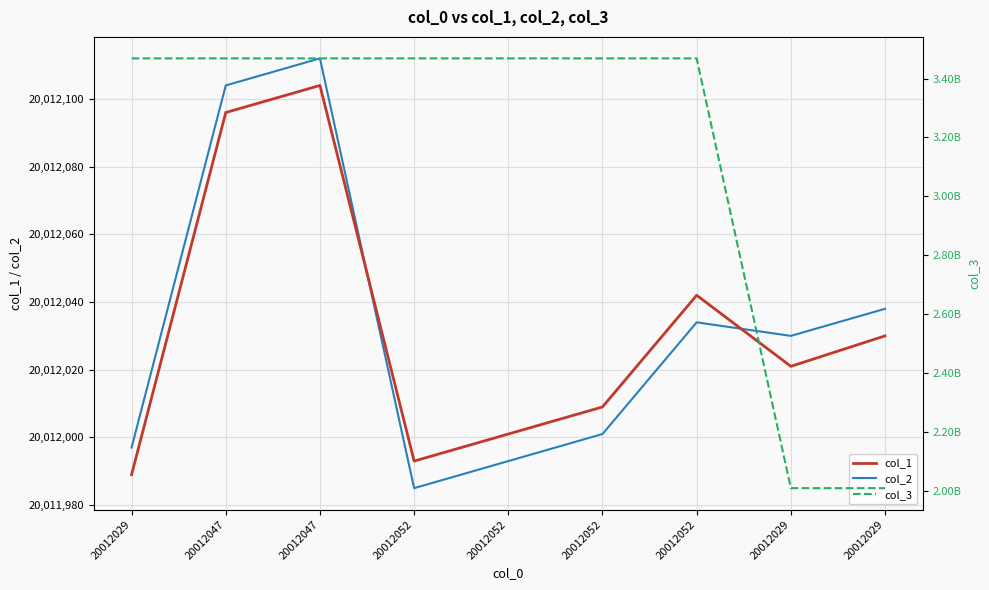

Rank the series at 20012052 from highest to lowest value.

col_3, col_1, col_2